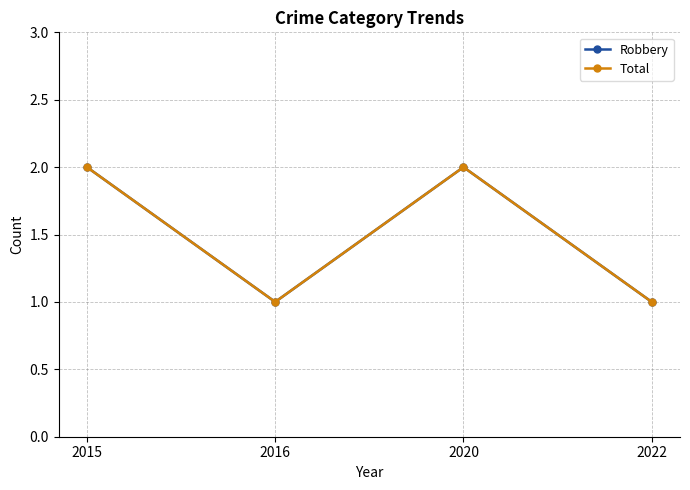

What is the value of the Total point at the 1st from the left?

2